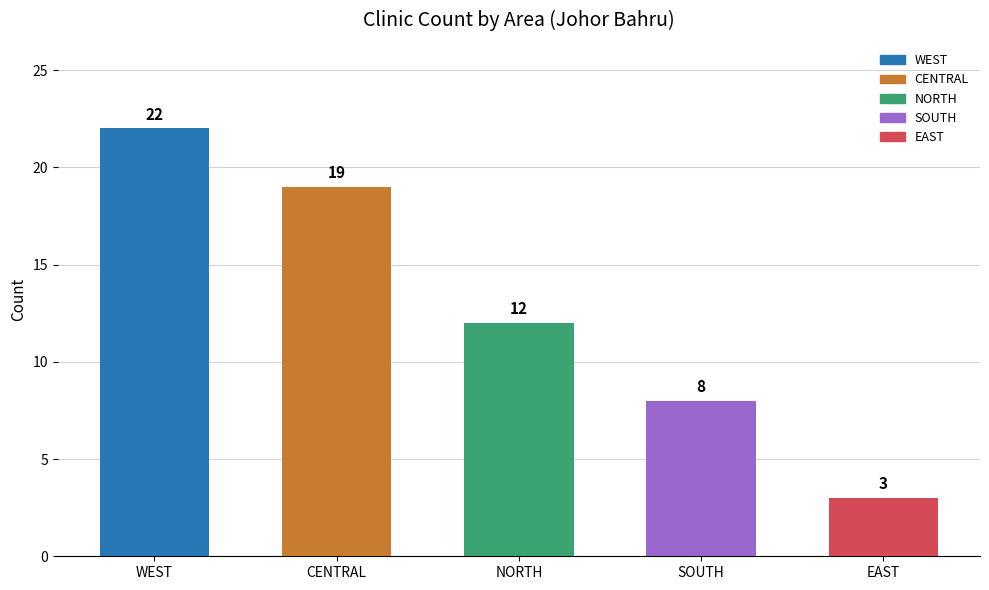

What is the ratio of the value at WEST to the value at NORTH?

1.8